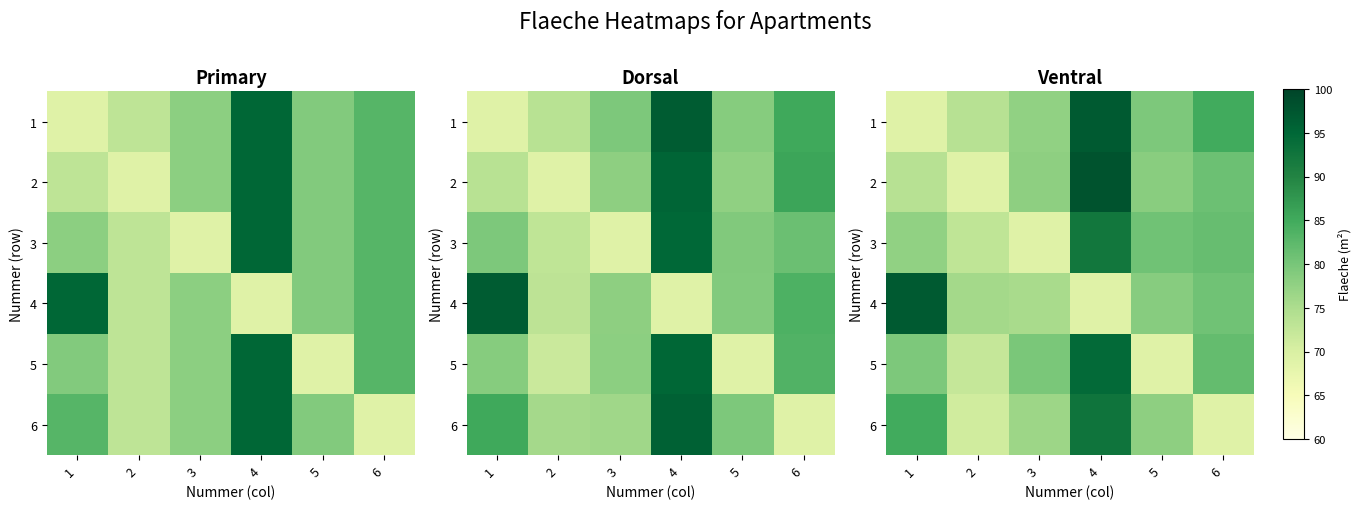

What is the average value of the 3 series?

79.0